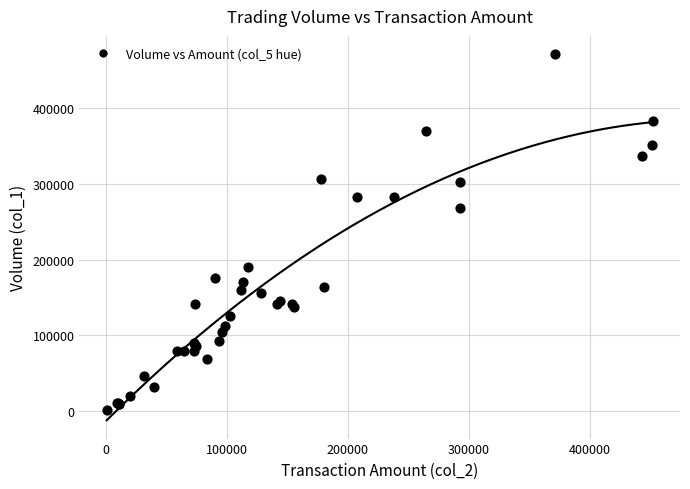

What Y value in the scatter plot is closest to 236000?

268000